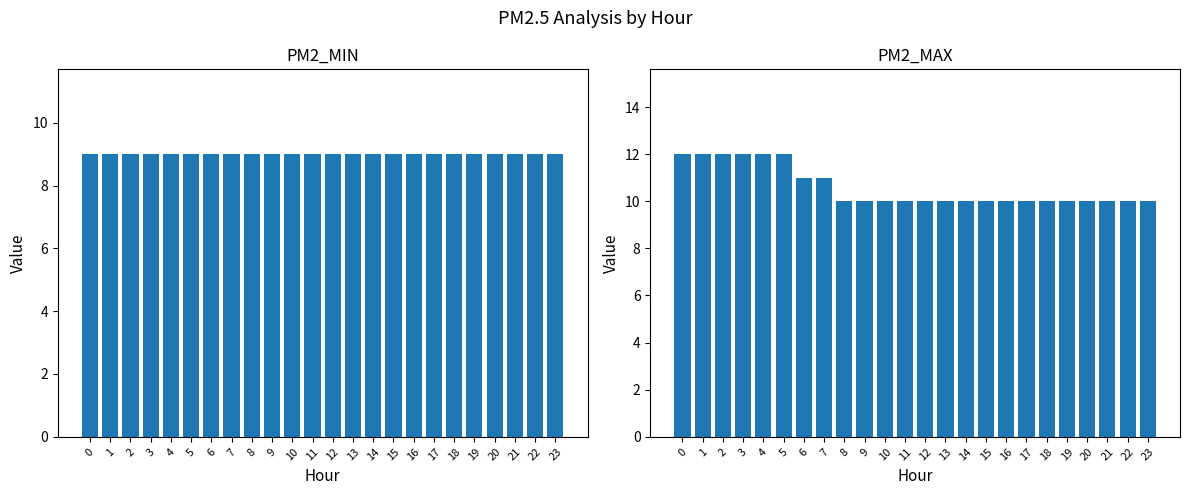

How many categories are shown in the chart?

24